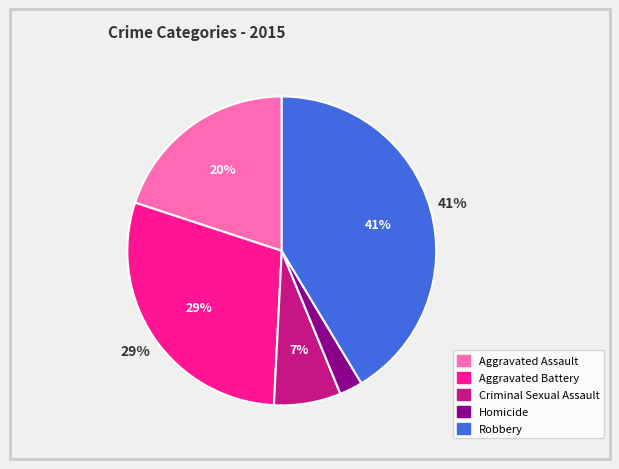

Is it true that Criminal Sexual Assault is 1% of the pie?

False